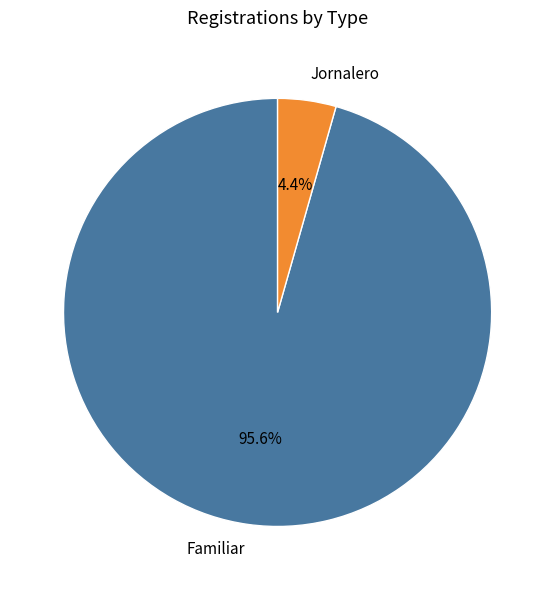

Does Familiar account for over 50% of the chart?

Yes